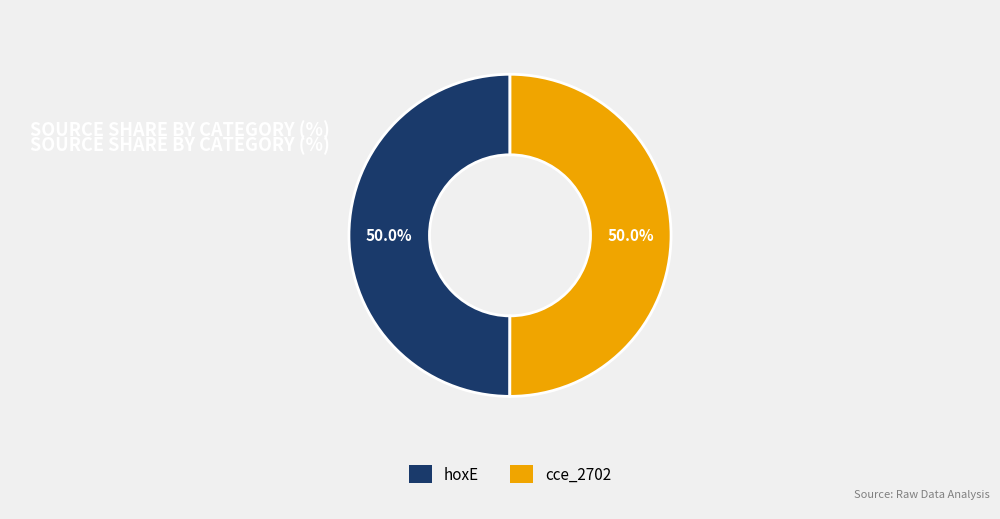

What is the ratio of the value at hoxE to the value at cce_2702?

1.0